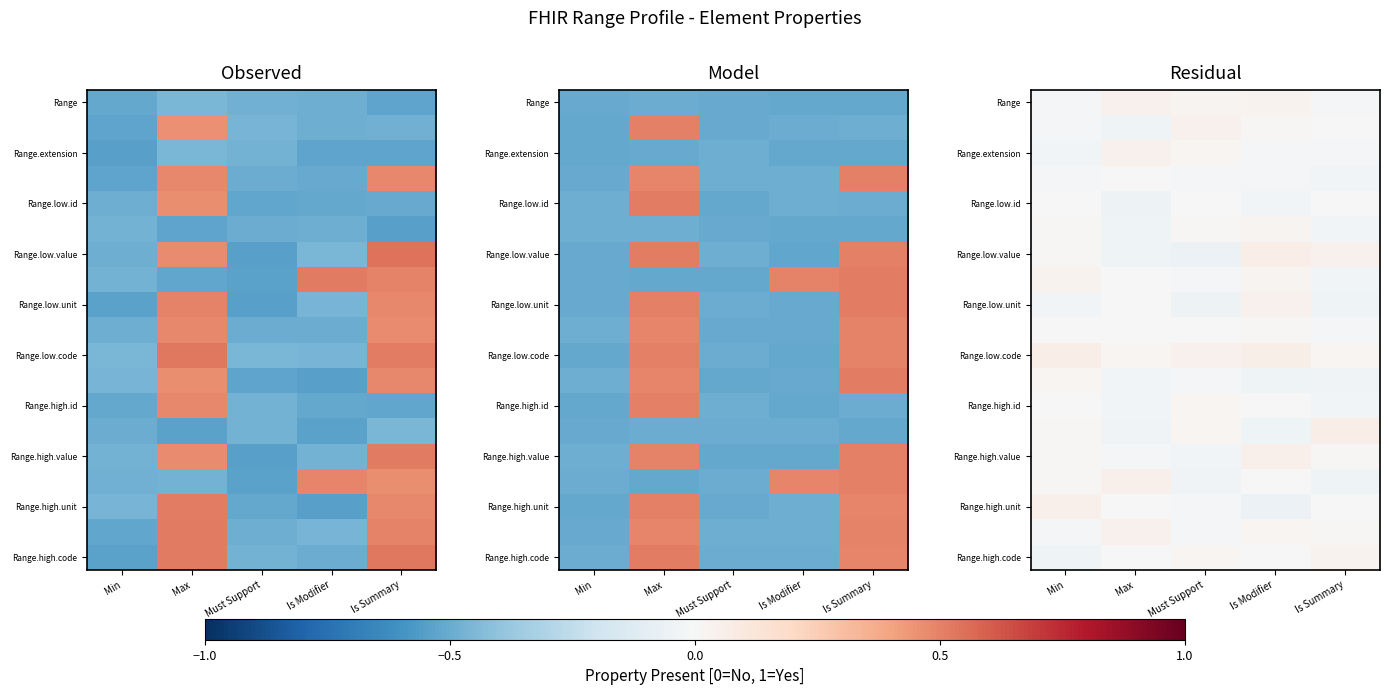

The value of Range.high.id at Min is 0.0. True or false?

False